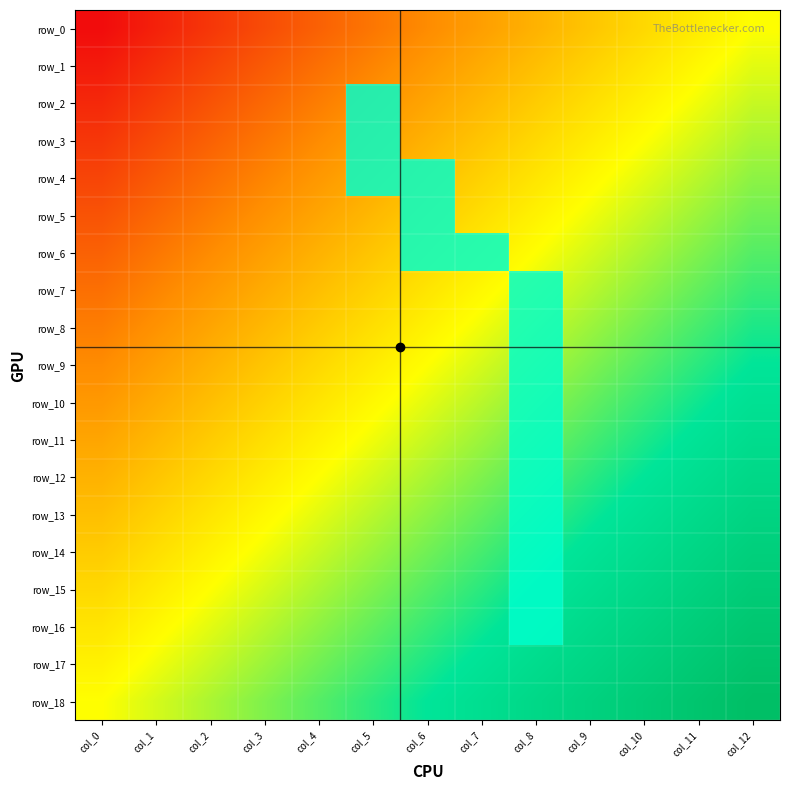

Rank the series at col_4 from highest to lowest value.

row_18, row_17, row_16, row_15, row_14, row_13, row_12, row_11, row_10, row_9, row_8, row_7, row_6, row_5, row_4, row_3, row_2, row_1, row_0